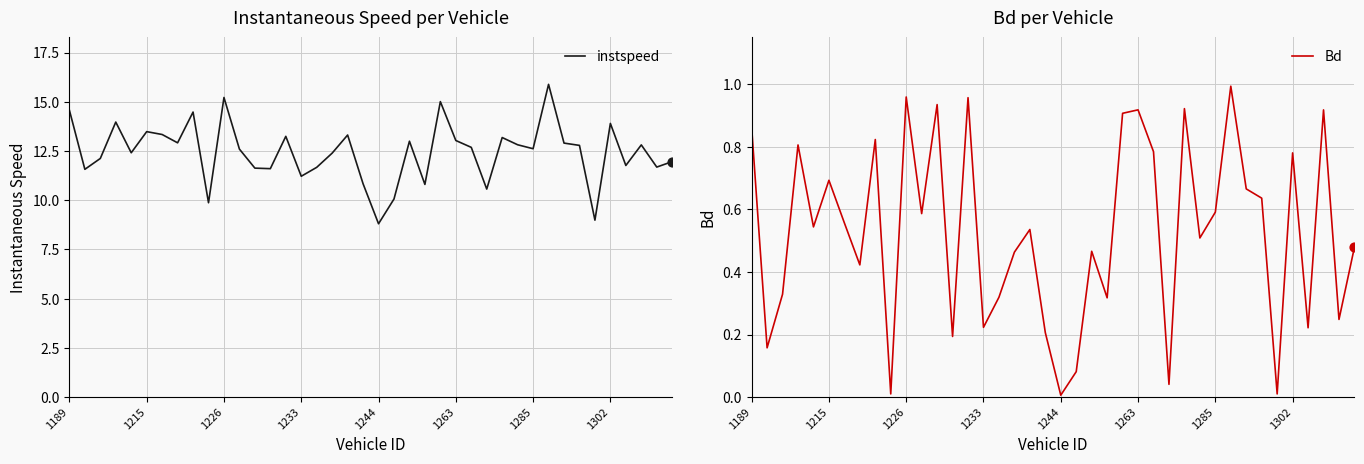

At which category is the sum across all series the highest?

31